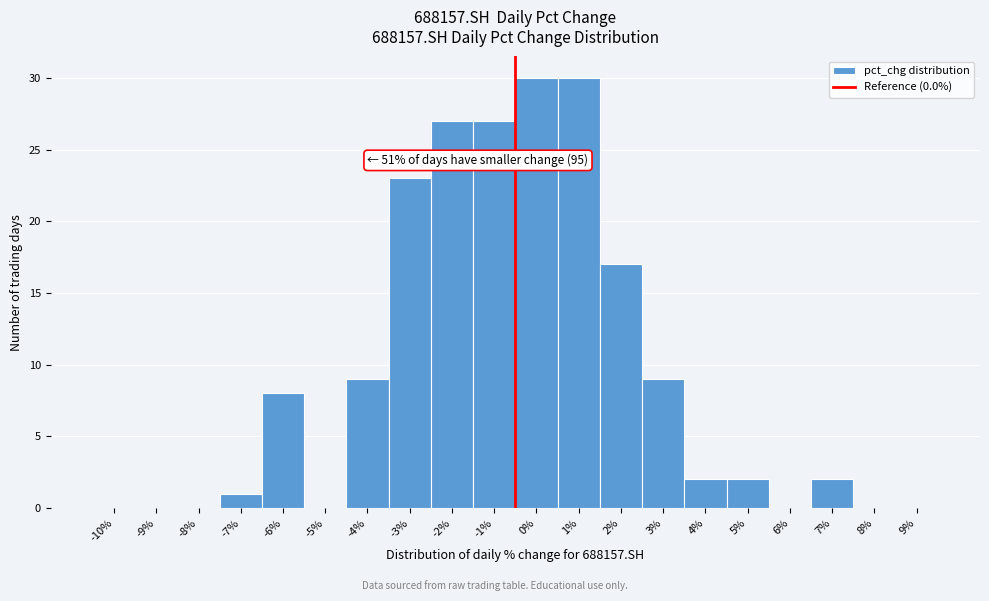

Reading right to left, extract all data points from this chart.

9%=0	8%=0	7%=2	6%=0	5%=2	4%=2	3%=9	2%=17	1%=30	0%=30	-1%=27	-2%=27	-3%=23	-4%=9	-5%=0	-6%=8	-7%=1	-8%=0	-9%=0	-10%=0